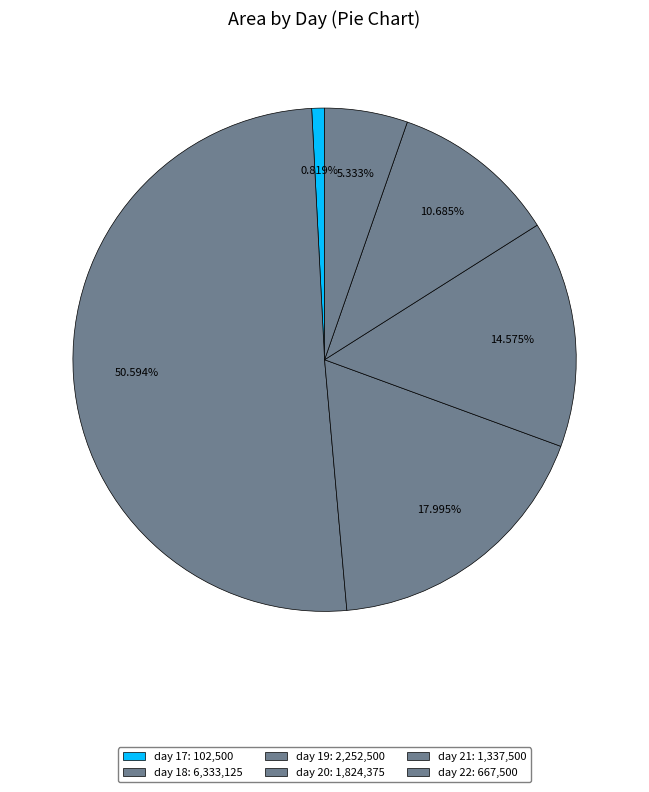

How many slices are in this pie chart?

6